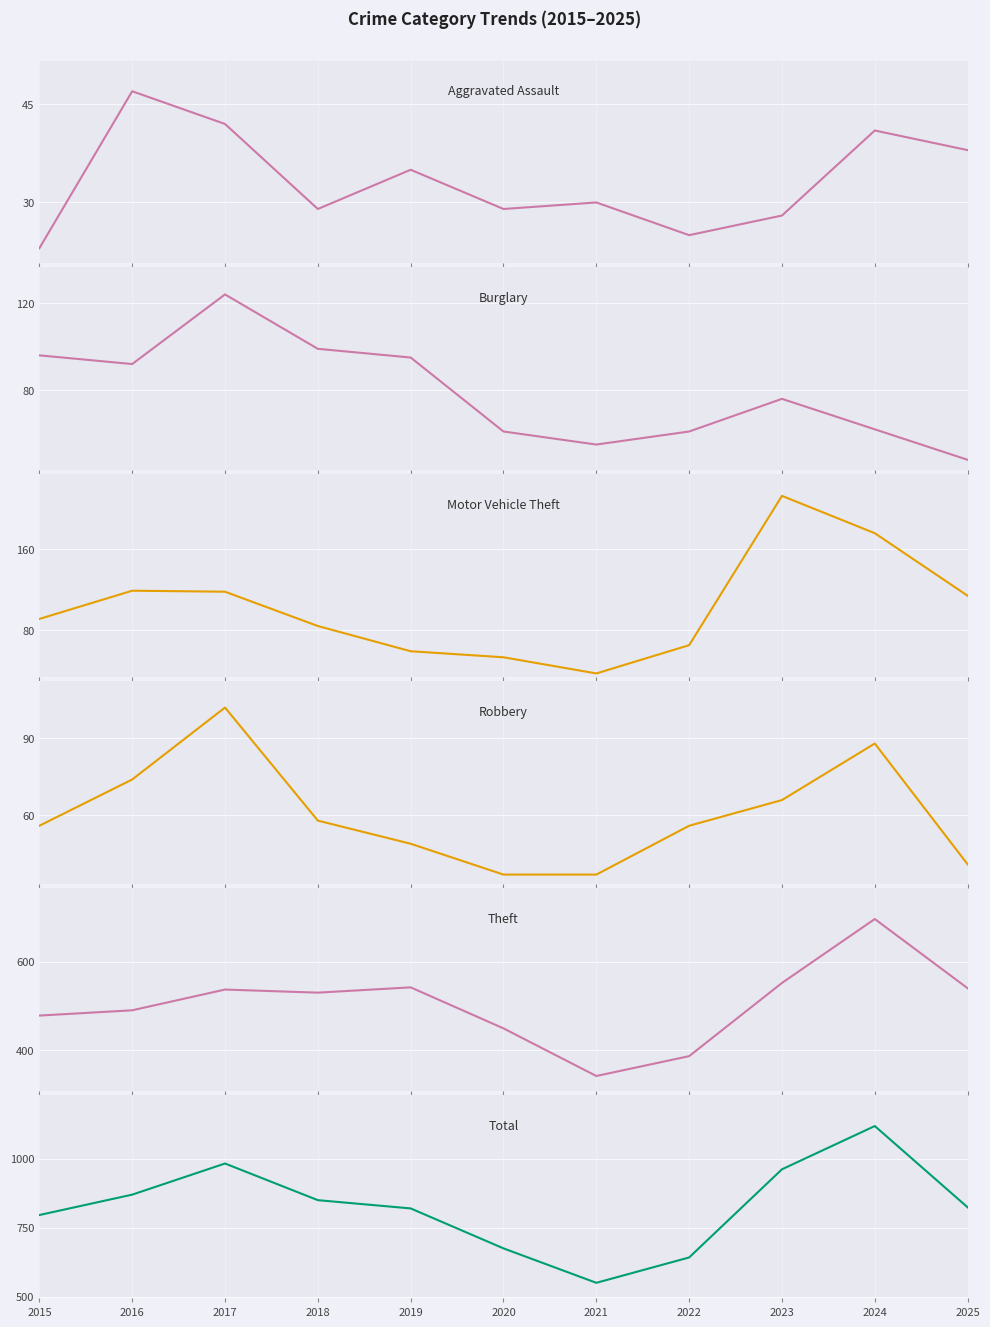

Which has a higher value, 2019 or 2024?

2024